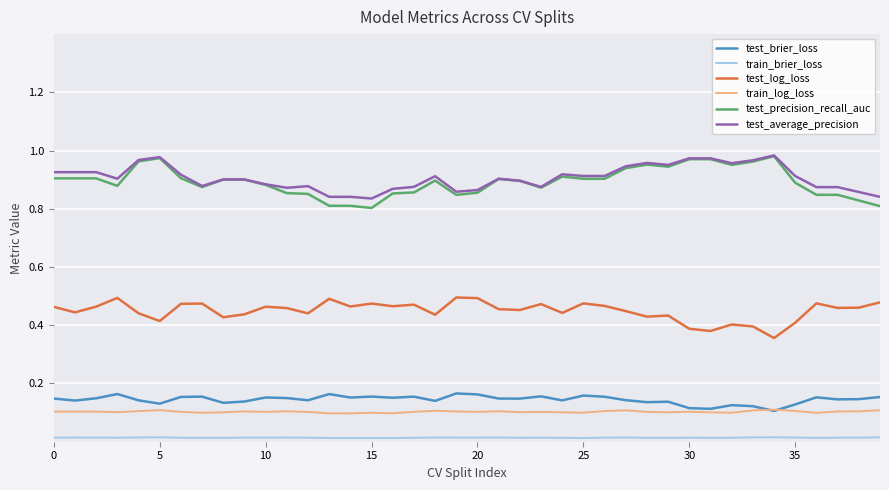

True or false: train_brier_loss and test_brier_loss intersect in this chart.

False